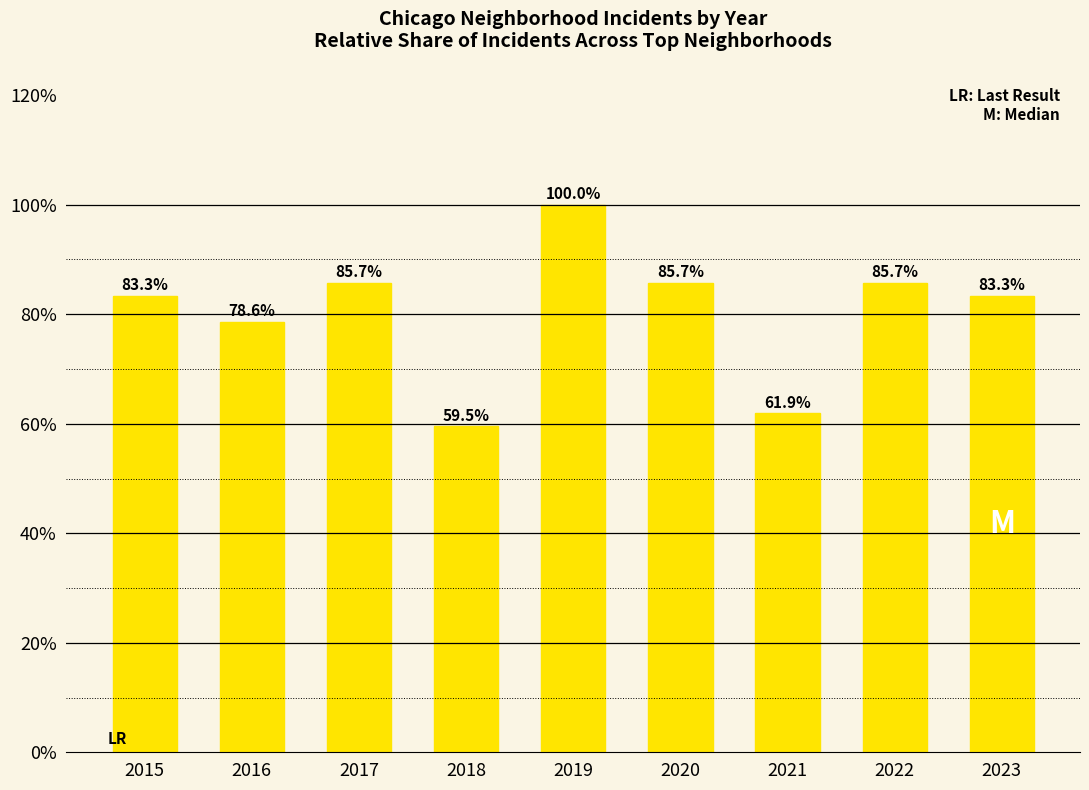

What is the minimum value shown in the chart?

59.5